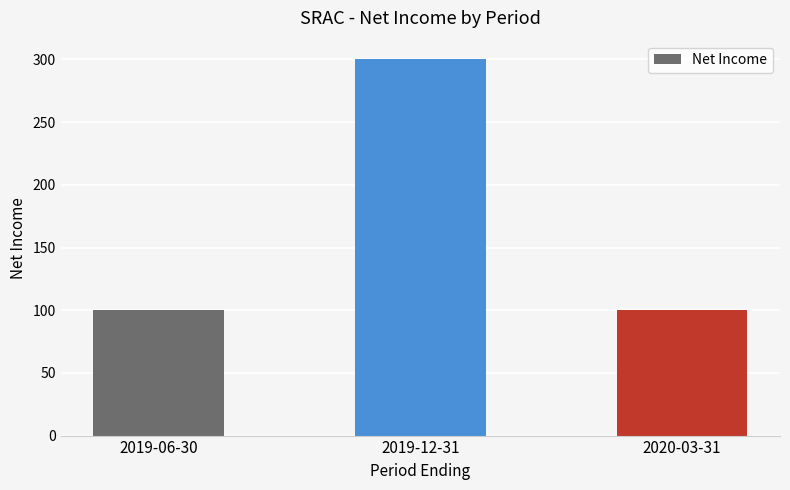

What is the minimum value shown in the chart?

100